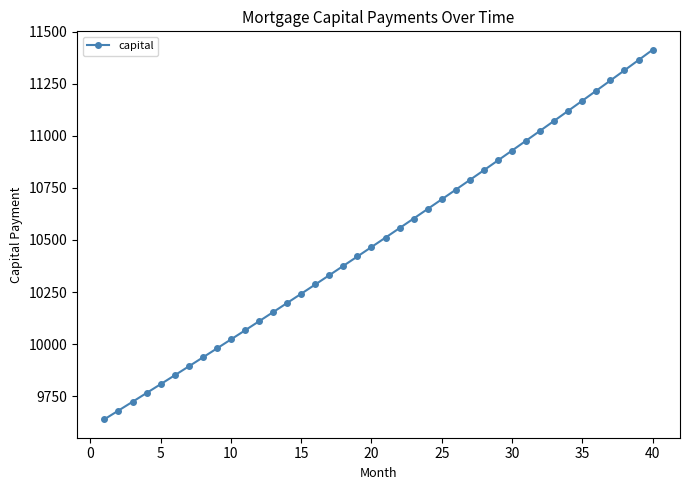

What is the difference between the maximum and second lowest values?

1730.9